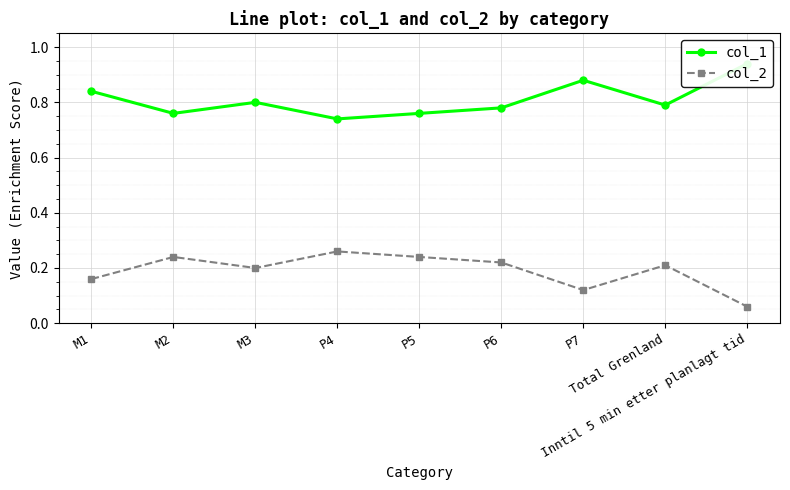

Where is col_2 nearest to the value 0?

Inntil 5 min etter planlagt tid